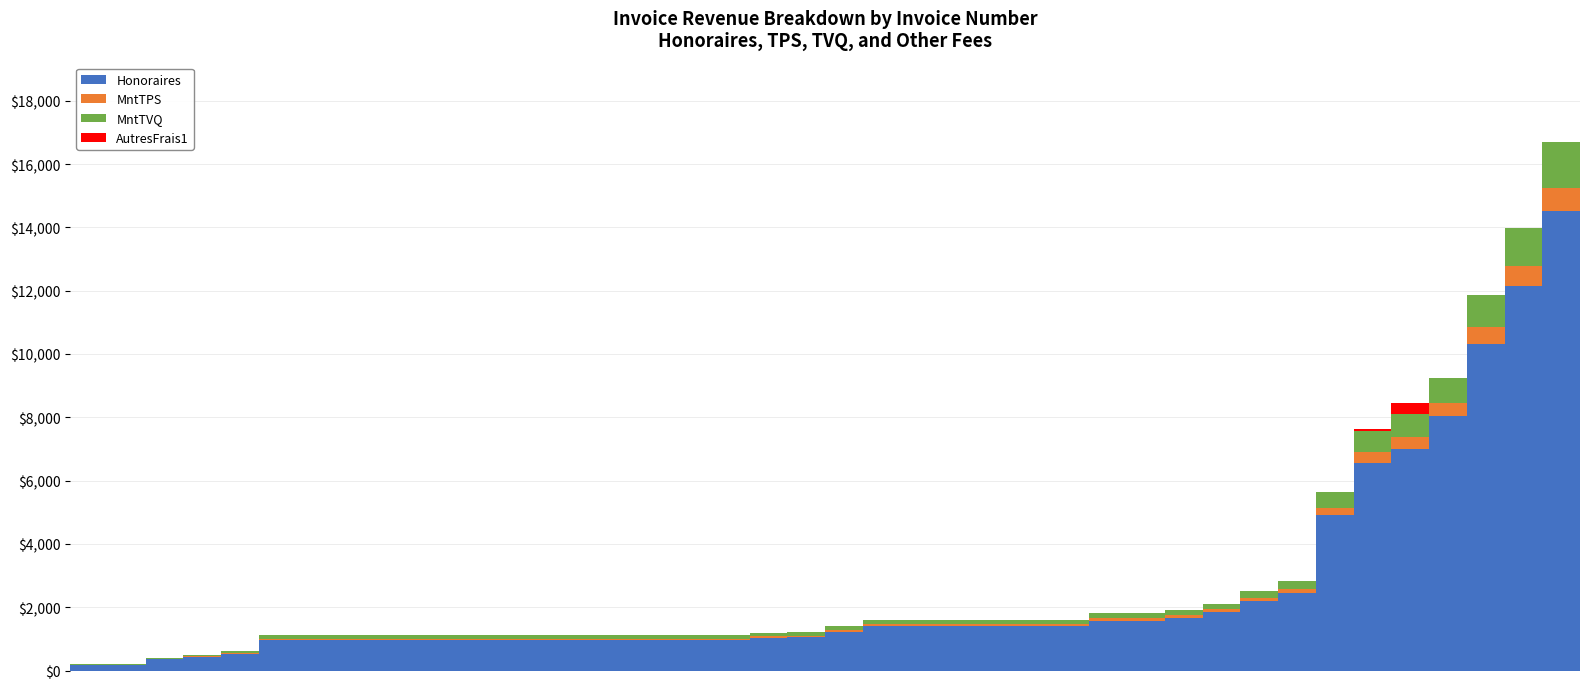

Are the bars grouped side by side (vs. stacked)?

No